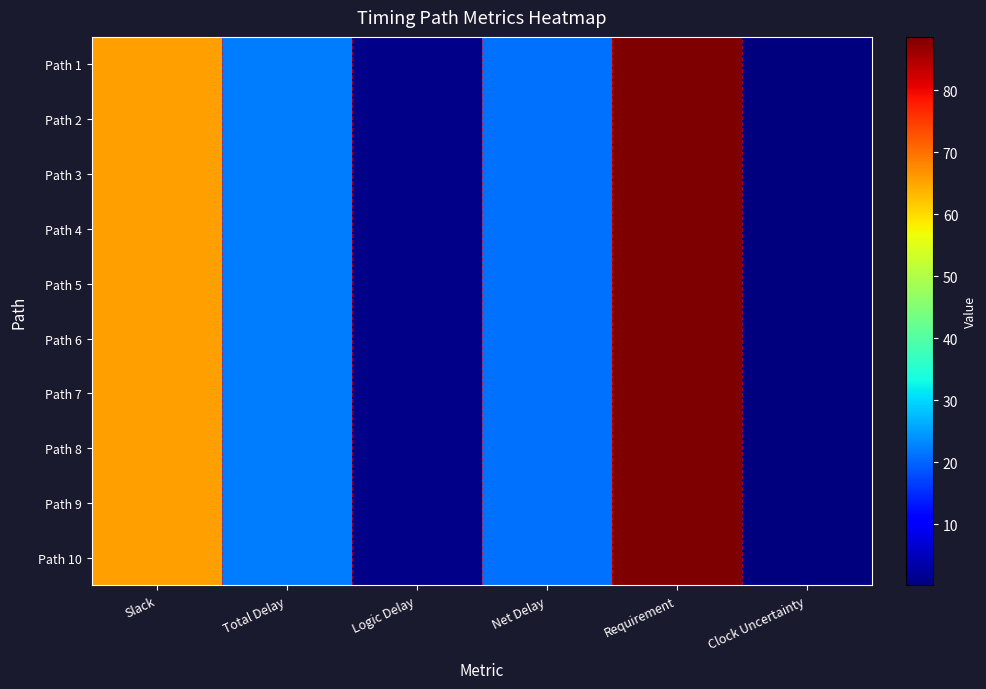

Between Requirement and Total Delay, which is larger?

Requirement